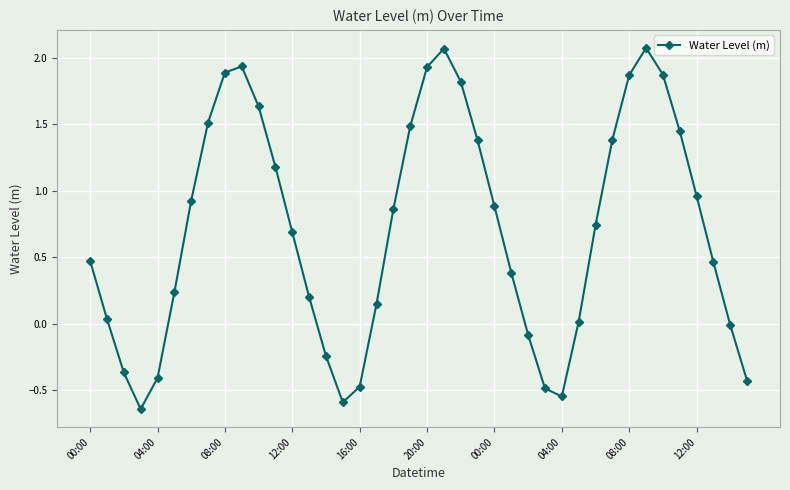

What is the value of the 23rd point from the left?

1.8